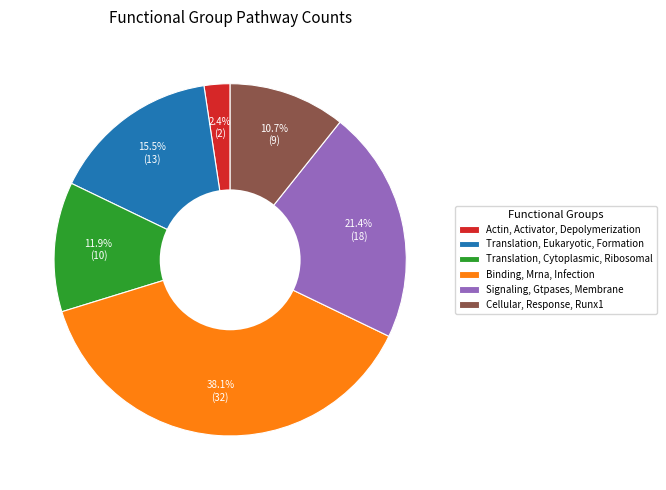

Is it true that Binding, Mrna, Infection is 48% of the pie?

False